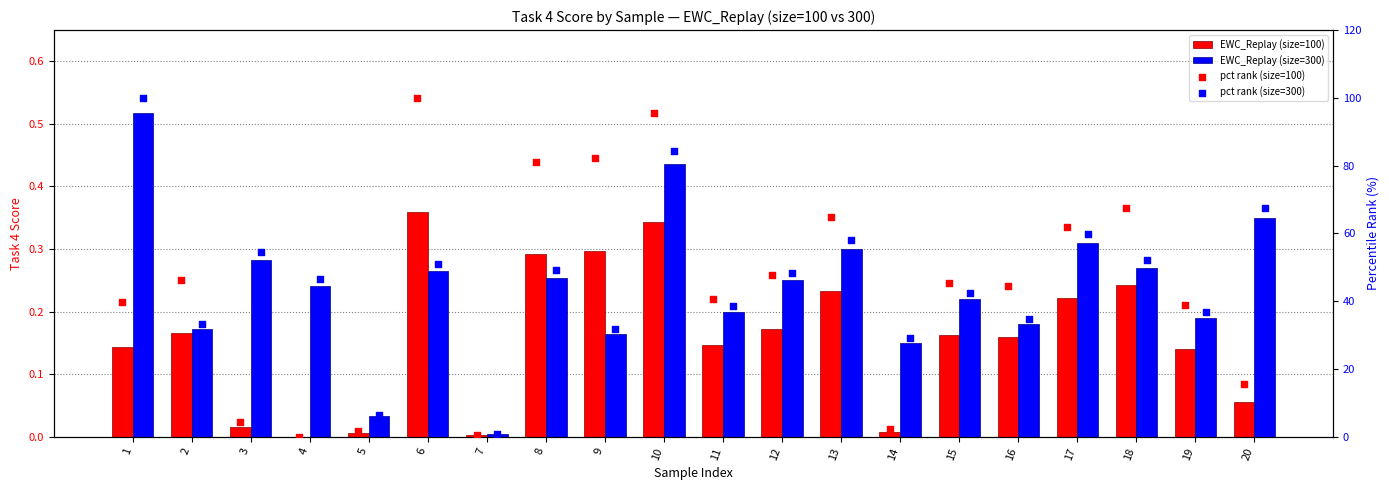

Which series has the widest spread of Y values?

pct rank (size=100)